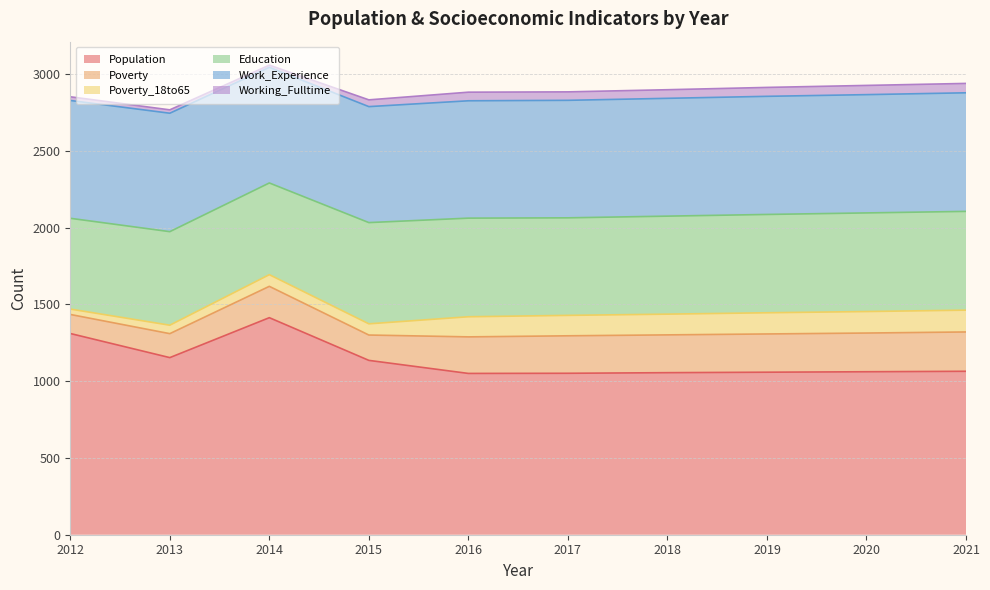

Which series has the largest range (max minus min)?

Population